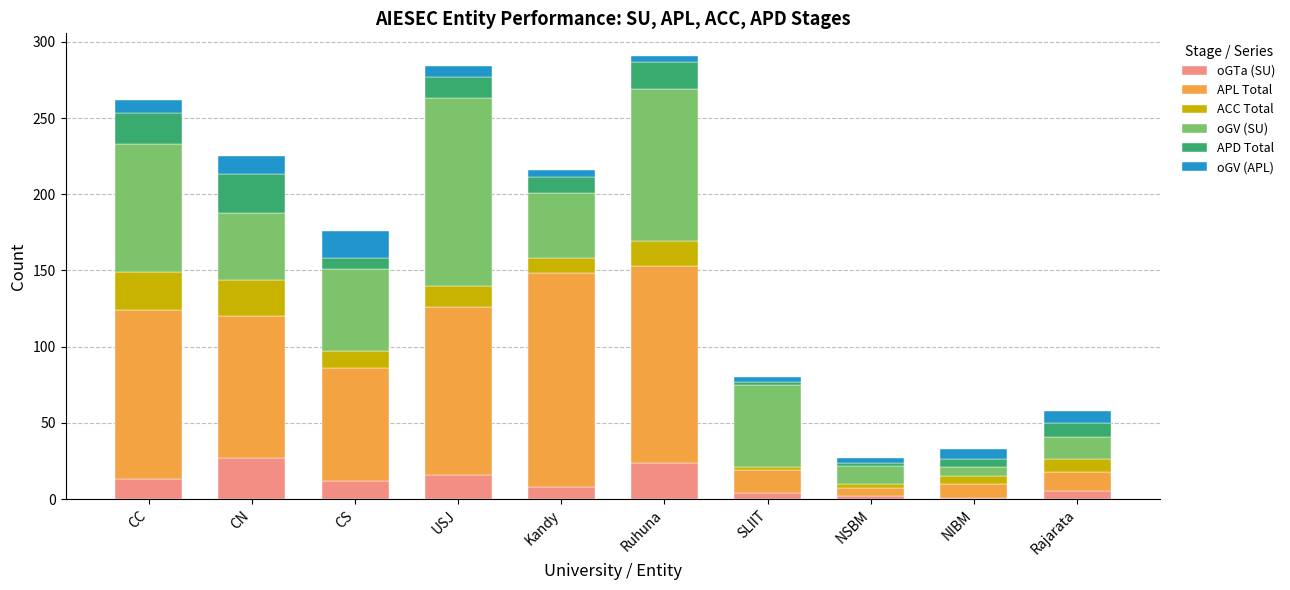

What are all the series names shown in the legend?

oGTa (SU), APL Total, ACC Total, oGV (SU), APD Total, oGV (APL)